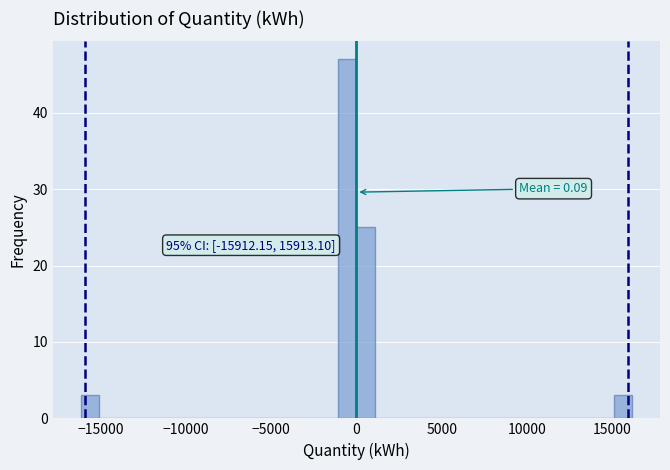

Around what value on the x-axis is the tallest bar? Give the approximate position of its centre, as read against the axis.

-500